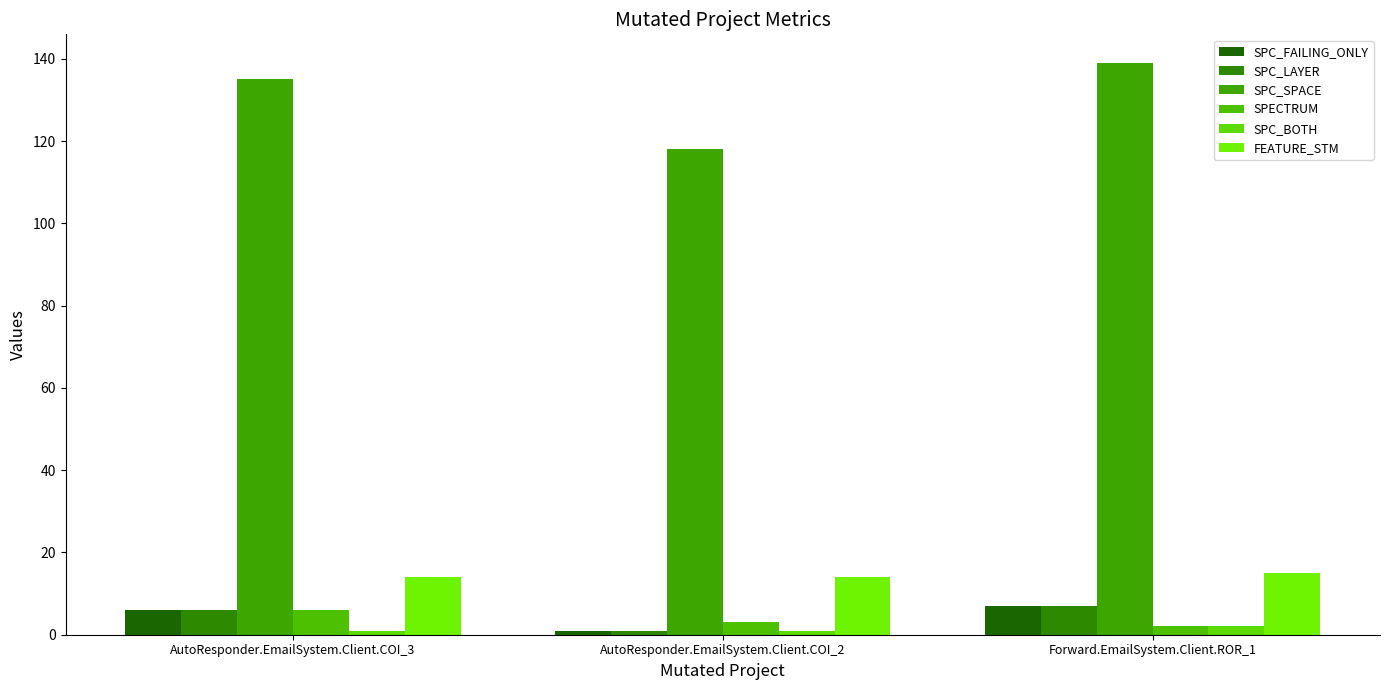

At how many categories does at least one series exceed 133?

2